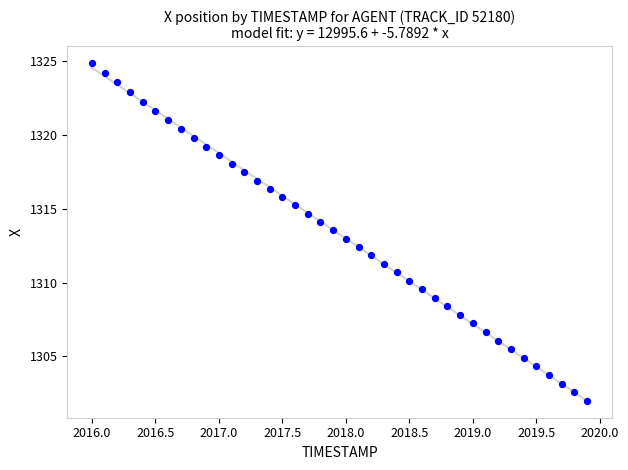

What is the range of Y values (max minus min)?

22.9